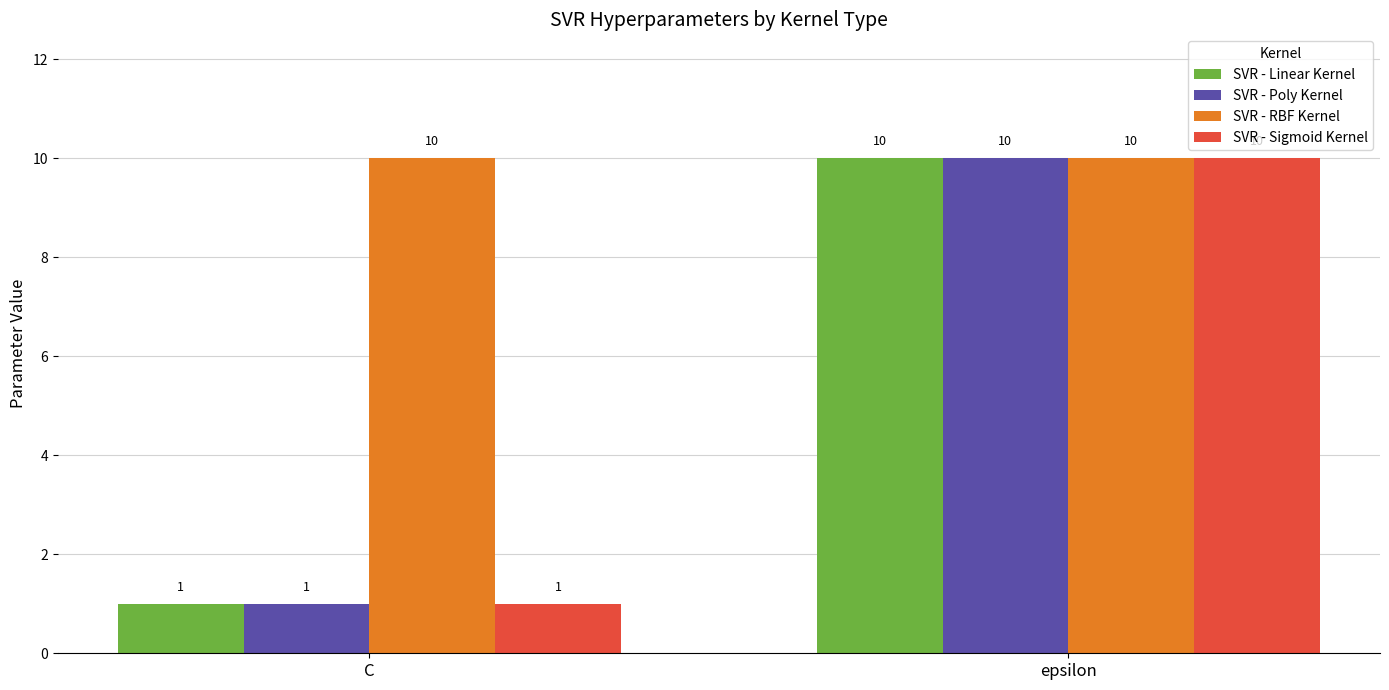

What is the greatest value displayed?

10